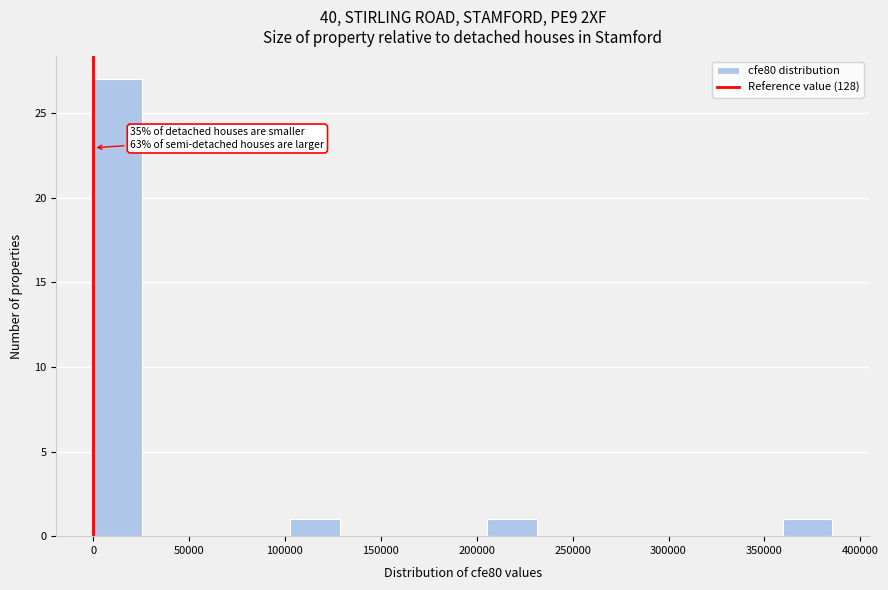

Which range on the x-axis has the tallest bar?

0 to 25000